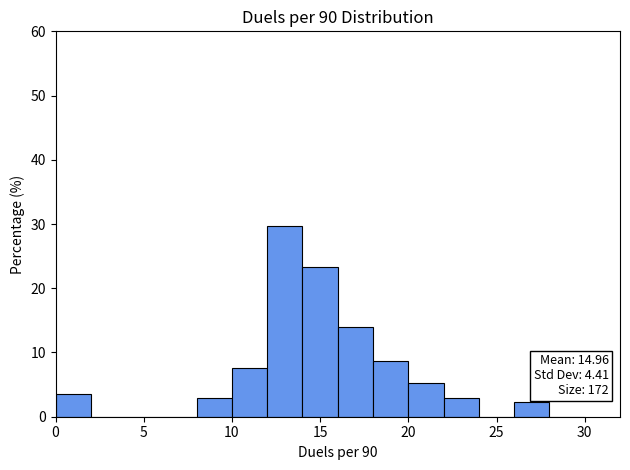

Which range on the x-axis has the tallest bar?

12 to 14